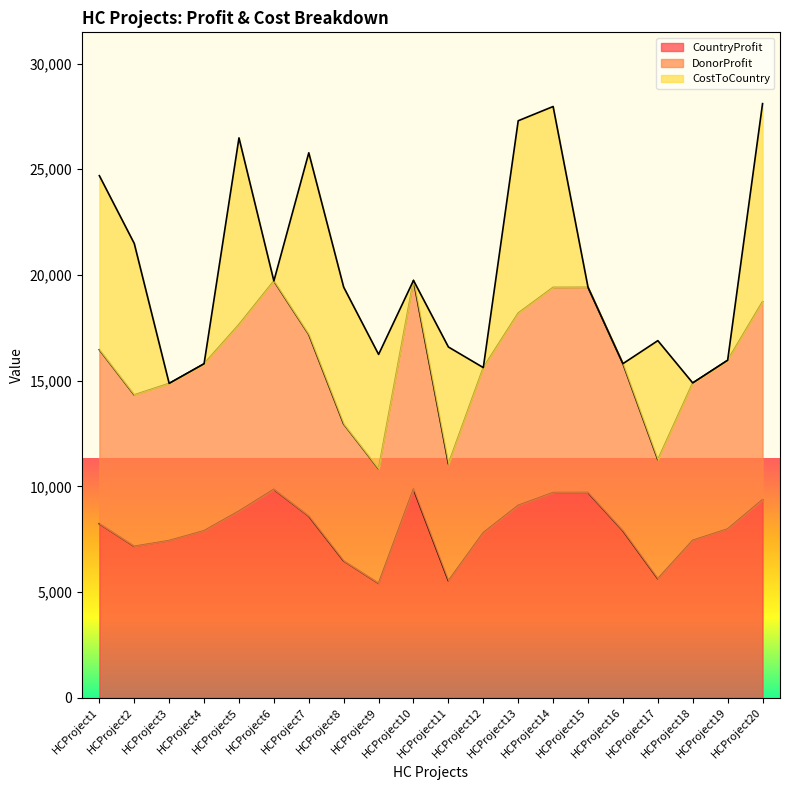

Count the number of categories in the chart.

20